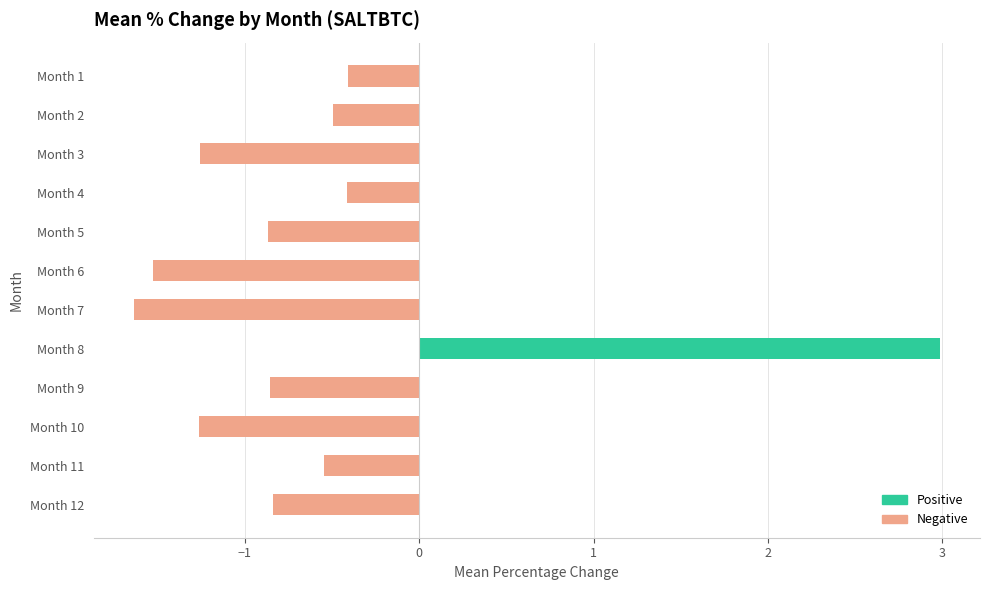

What is the value of the 10th bar from the top?

-1.3